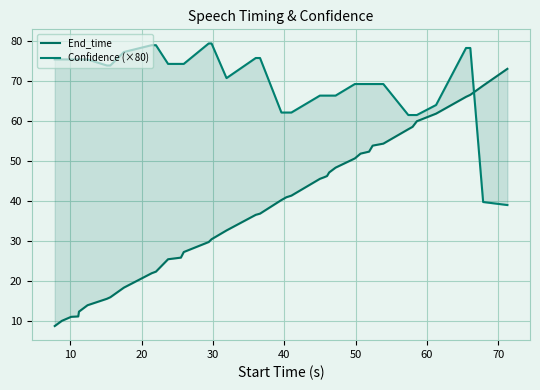

Which series ends up on top after the final intersection of End_time and Confidence (×80)?

End_time